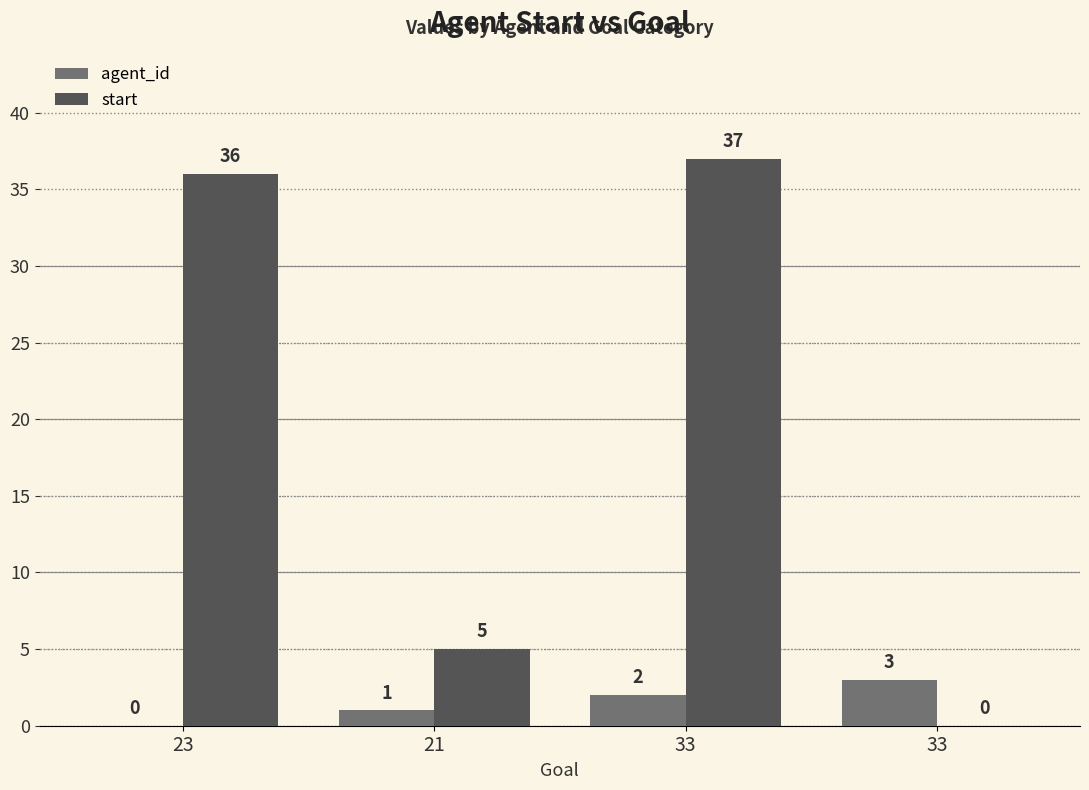

Which series has the widest spread of values?

start